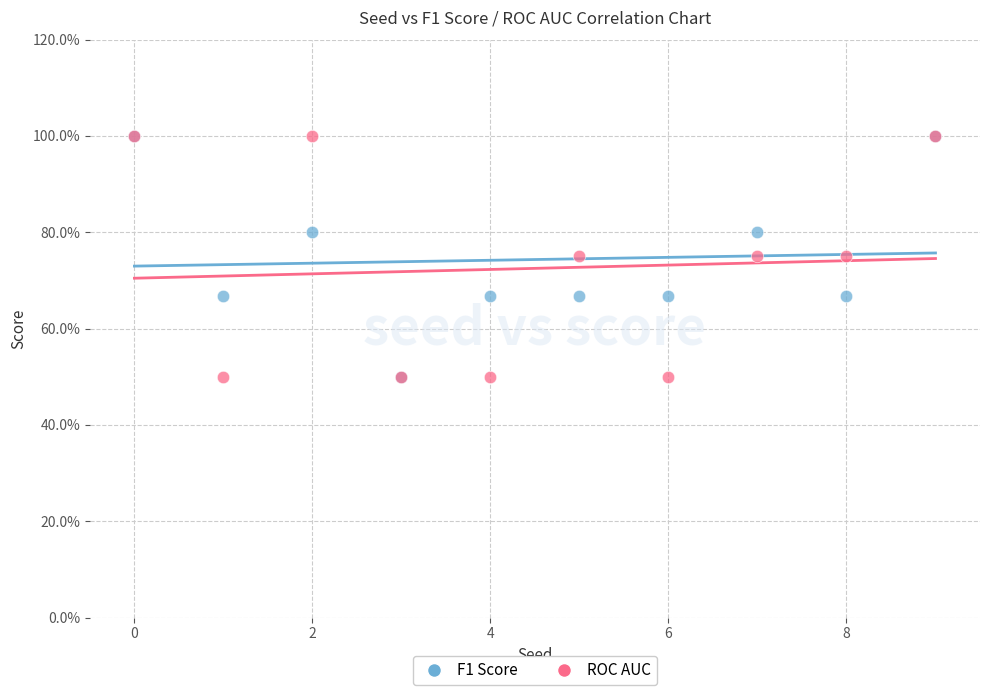

What are all the series names shown in the legend?

F1 Score, ROC AUC